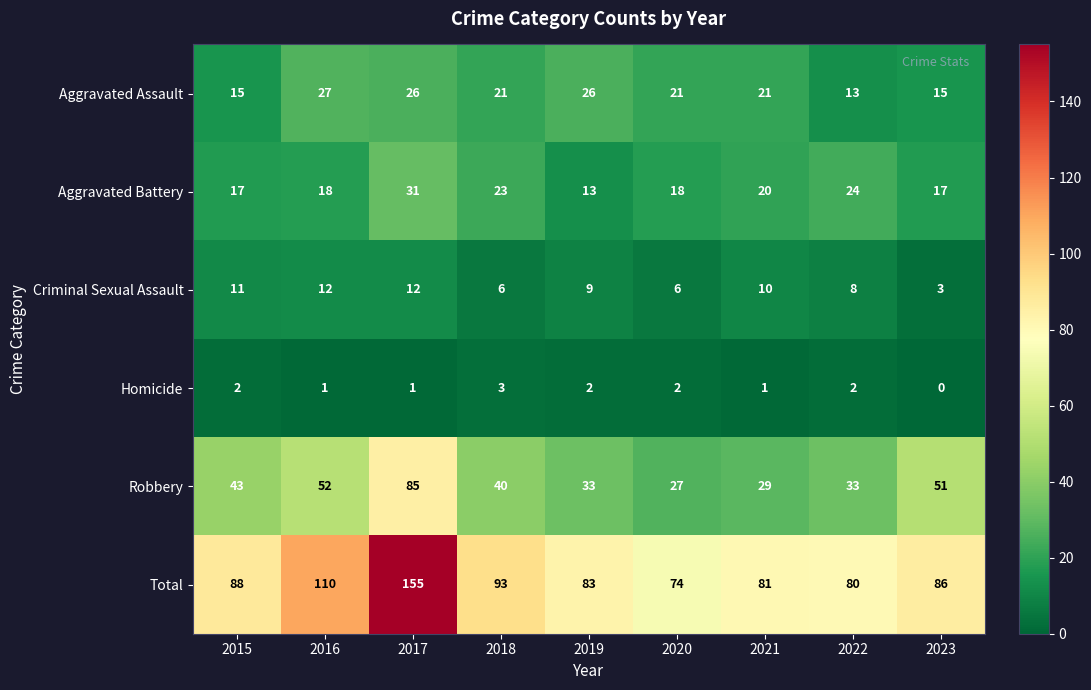

What is the maximum value shown in the chart?

155